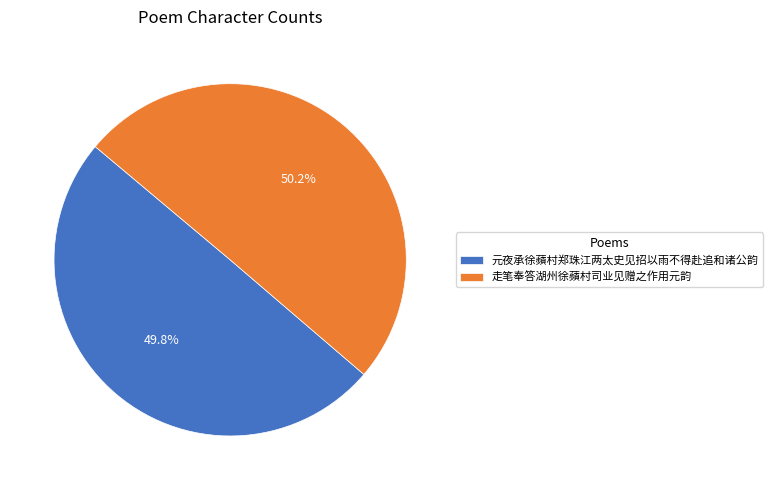

Count the number of slices in the pie.

2